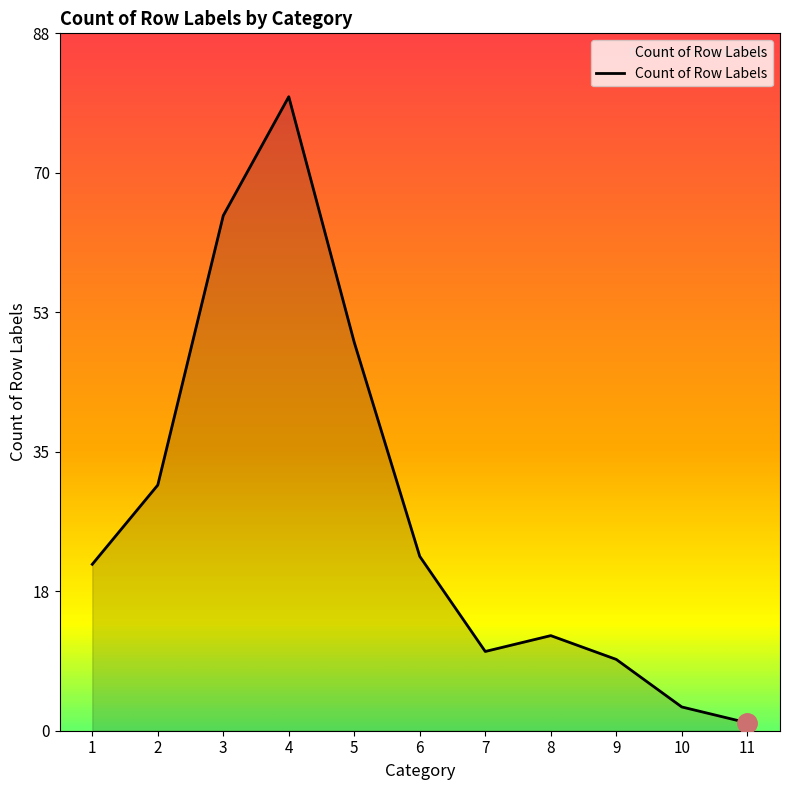

How many interior local peaks (higher than both neighbors) does the data have?

2